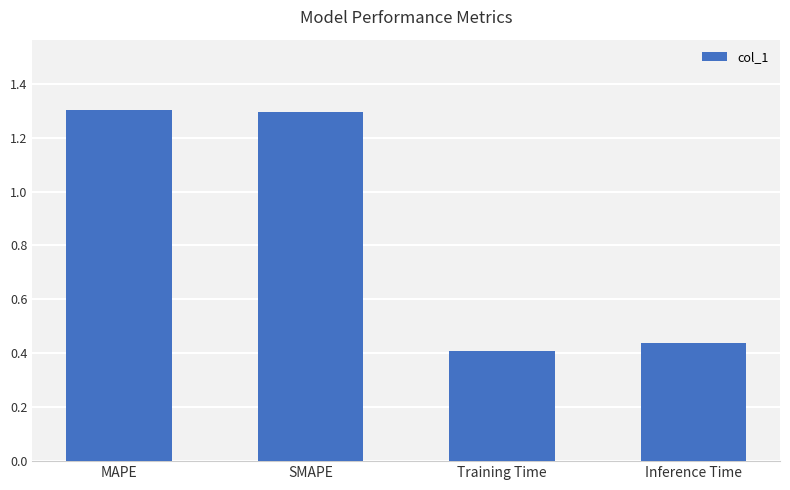

Count the number of values greater than 1.

2